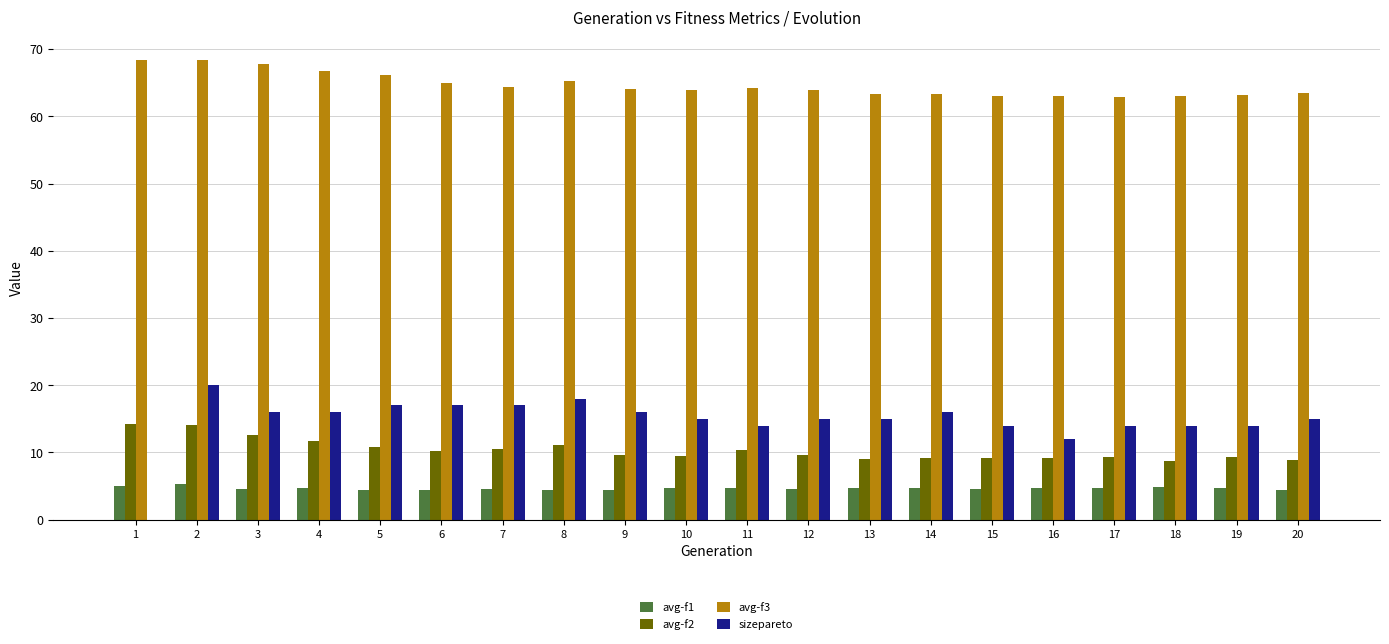

How many groups of bars are there?

20